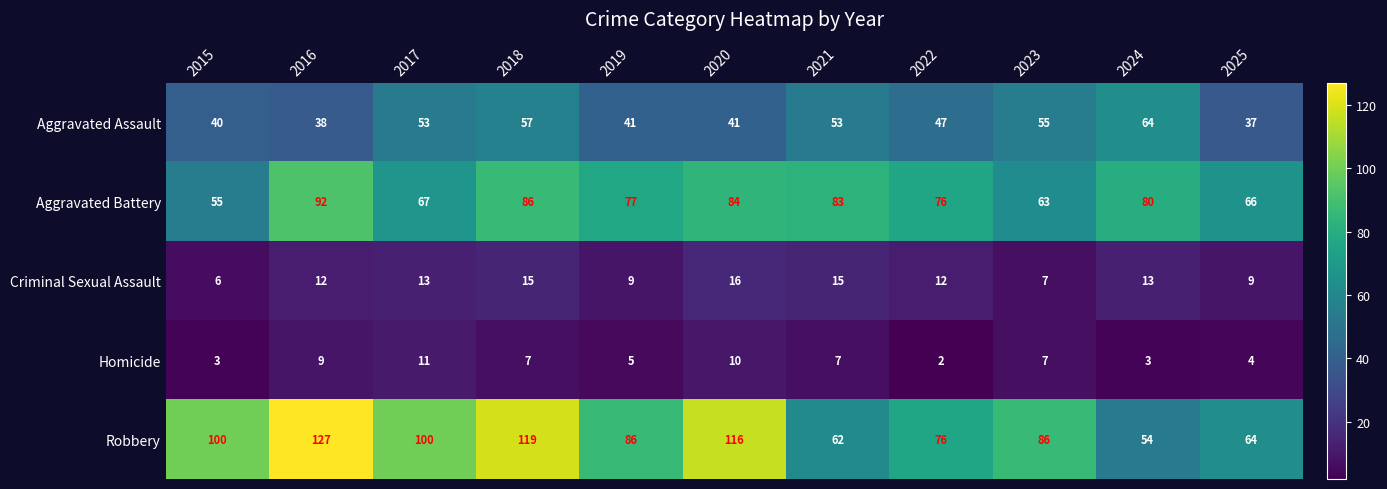

What is the difference between the second highest and second lowest values in the Homicide series?

7